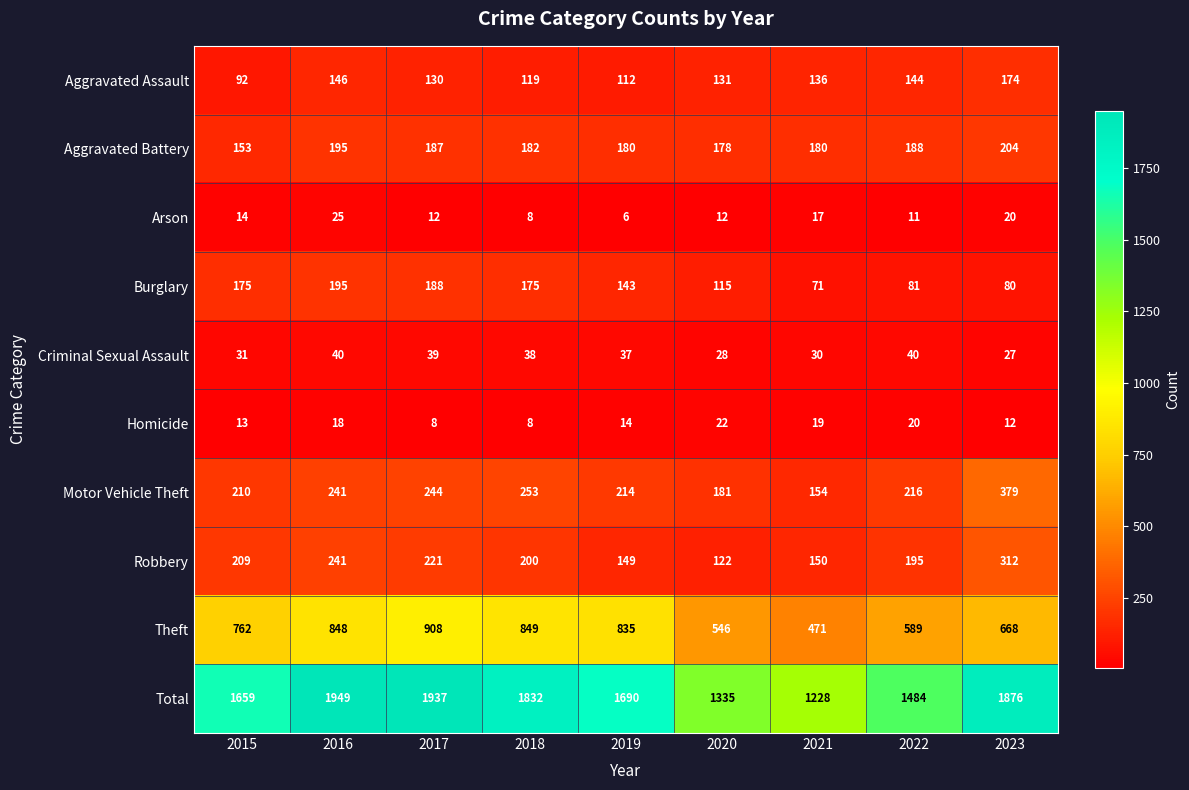

What is the greatest value displayed?

1949